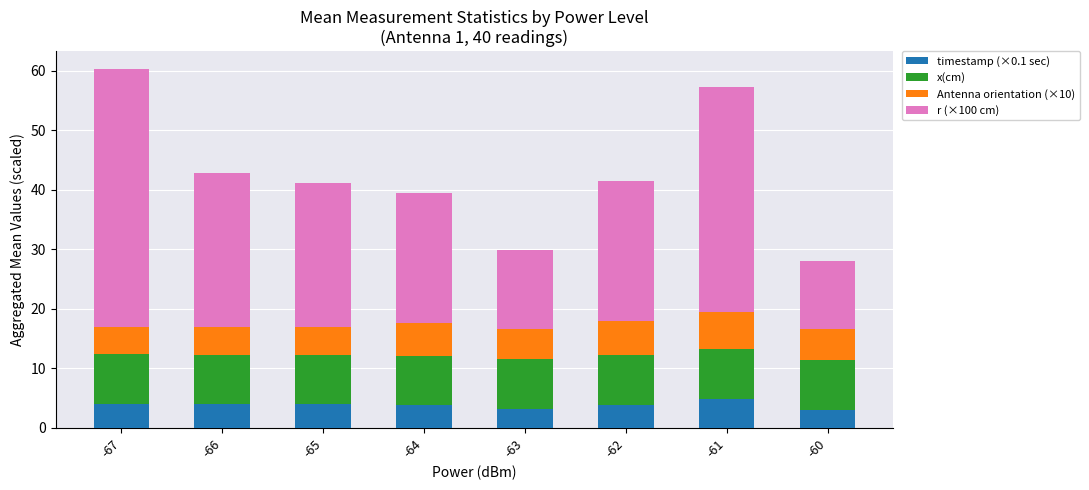

What is the total value across all series at -61?

57.3